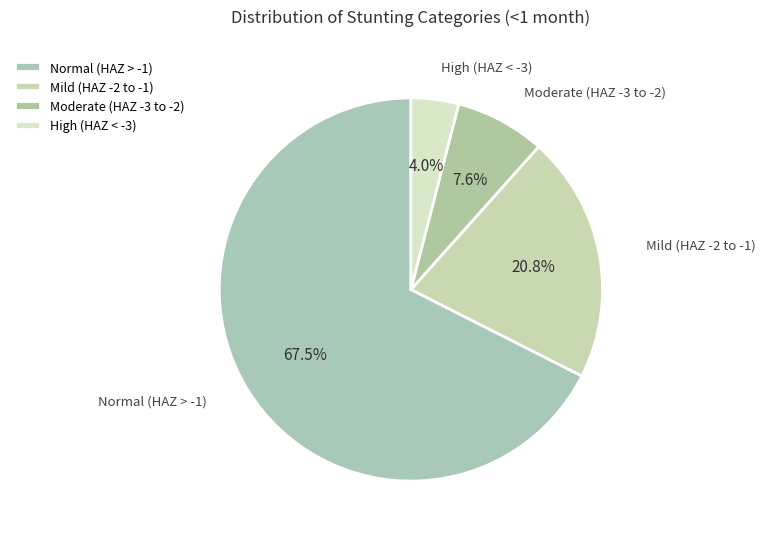

Does any single category account for the majority?

Yes